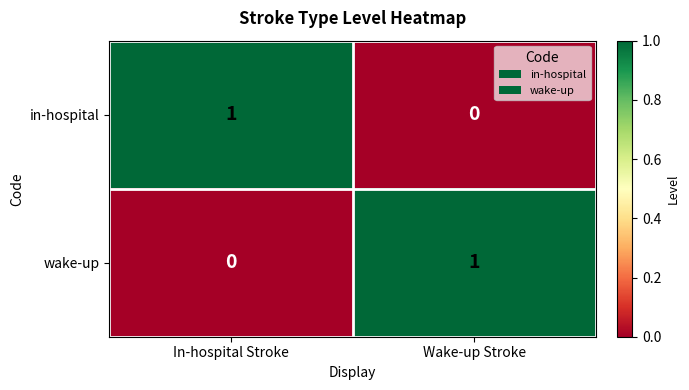

Rank the series at Wake-up Stroke from highest to lowest value.

wake-up, in-hospital